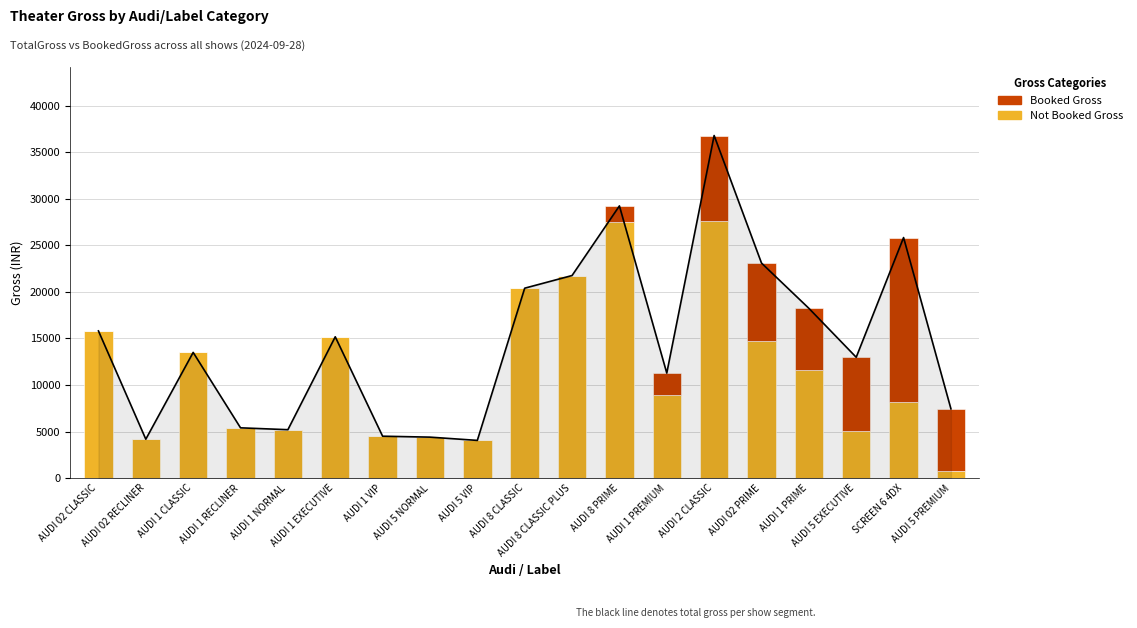

What is the difference between the maximum and second lowest values in the Booked Gross series?

17680